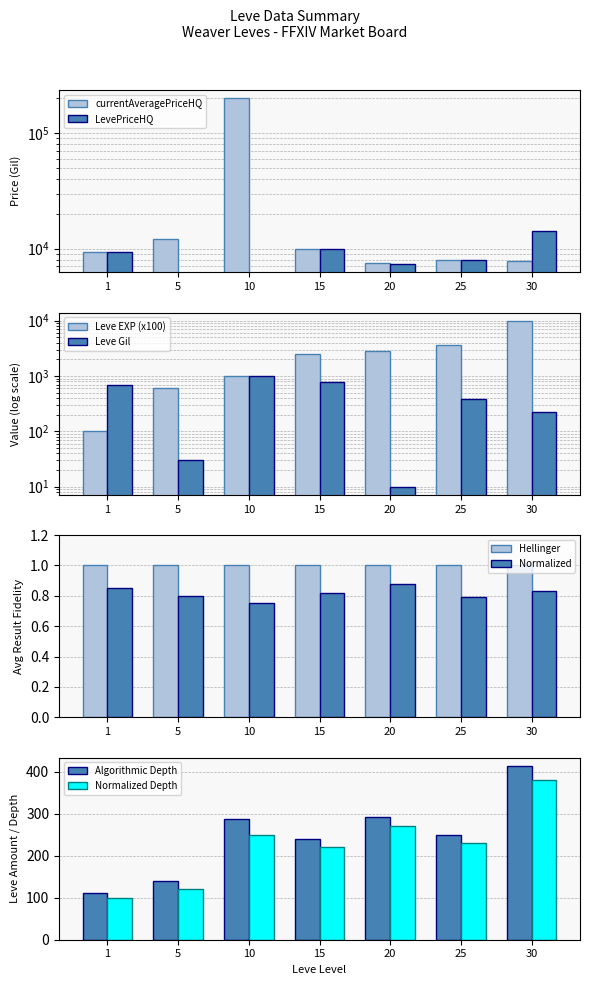

Is it true that Hellinger equals 1.0 at 5?

True